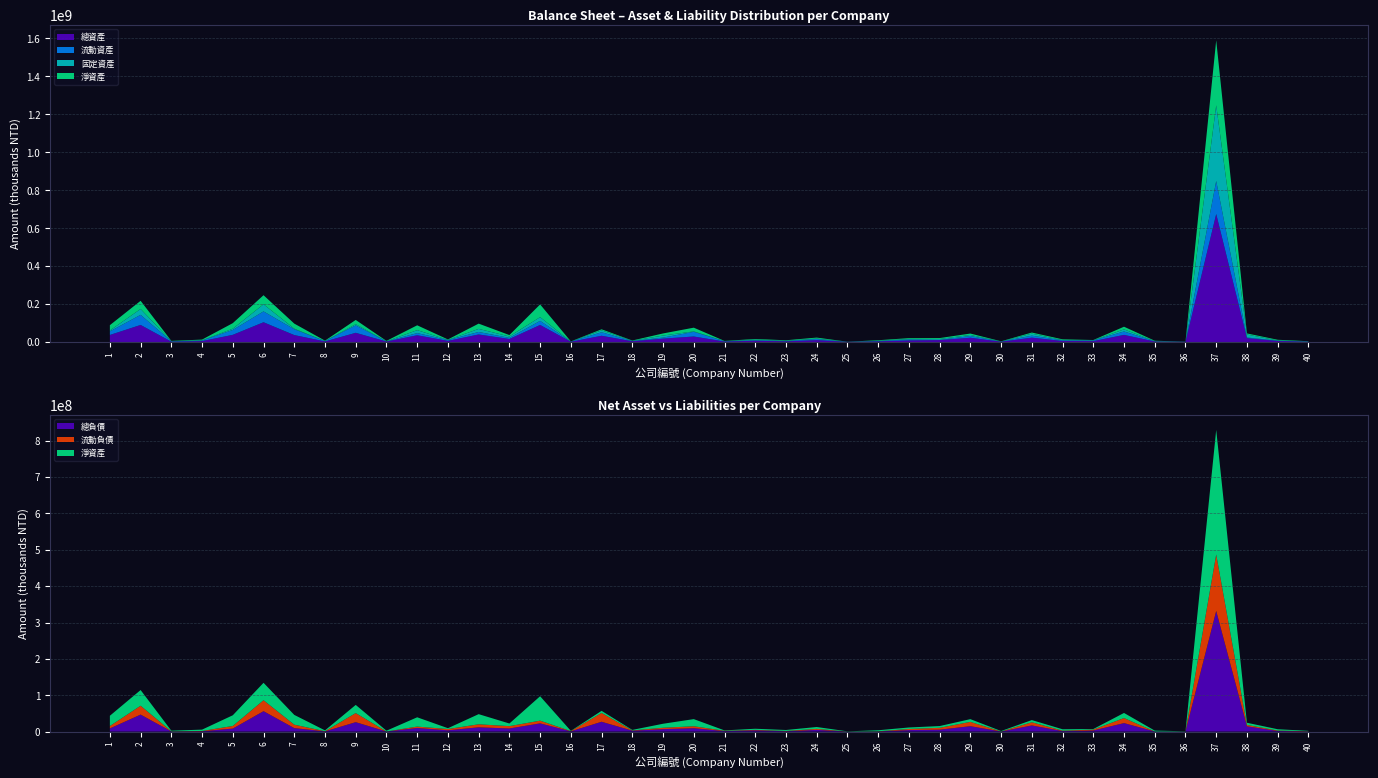

Reading right to left, extract all data points from this chart.

總負債: 40=504447	39=1525700	38=14417520	37=331728878	36=251296	35=230231	34=23295771	33=2944602	32=1253605	31=16840877	30=121391	29=14799195	28=5212244	27=4073267	26=378338	25=100128	24=4616816	23=897635	22=3396714	21=1230135	20=9301419	19=6660720	18=2414765	17=26983296	16=625181	15=22514200	14=8533479	13=11736431	12=3471314	11=9855218	10=169643	9=25854493	8=503735	7=9526670	6=56071450	5=8213906	4=849213	3=370636	2=46666008	1=8599664
流動負債: 40=451123	39=1242361	38=3899783	37=155338705	36=132487	35=31174	34=13825874	33=2498371	32=1144302	31=8783614	30=121391	29=11876385	28=5119178	27=3059027	26=369106	25=82869	24=2757603	23=839021	22=1253376	21=926252	20=5332664	19=3828372	18=713840	17=24262625	16=611036	15=7488055	14=6384425	13=8288423	12=3471314	11=3828383	10=23412	9=24961549	8=424282	7=9419631	6=30153693	5=7189330	4=737254	3=349772	2=24422441	1=6569117
固定資產: 40=761985	39=863399	38=15652513	37=398733684	36=191286	35=355569	34=10883846	33=789142	32=1379804	31=10581323	30=58673	29=5580248	28=4494293	27=3030643	26=1119511	25=156101	24=2441270	23=740640	22=3940619	21=385621	20=2373857	19=10853806	18=1150639	17=9932136	16=344305	15=19501534	14=7617265	13=16187525	12=1029504	11=15568252	10=561012	9=6321655	8=84841	7=2990231	6=37438555	5=6444050	4=1187995	3=491533	2=30887035	1=4521441
總資產: 40=1547187	39=5151757	38=20329394	37=674526596	36=708891	35=2620924	34=37396928	33=4501192	32=5170057	31=22826431	30=1394533	29=22308705	28=10020258	27=8190198	26=3230900	25=557165	24=9788179	23=3491871	22=6494748	21=2305788	20=28911220	19=17663420	18=3835756	17=32756777	16=1331668	15=89704954	14=15790164	13=39609101	12=5779913	11=35459603	10=2335421	9=48370058	8=2832675	7=36438540	6=103985315	5=37653029	4=4613517	3=1483605	2=89822121	1=36914108
流動資產: 40=701925	39=2071640	38=3257389	37=174307744	36=507429	35=1260617	34=18112487	33=3573119	32=3486281	31=10416166	30=960386	29=9104985	28=1279421	27=4889193	26=2060627	25=297629	24=5790664	23=2250991	22=2300458	21=1836087	20=24571800	19=5484901	18=1435190	17=18420141	16=809897	15=21622587	14=5837148	13=13136854	12=4314034	11=11334529	10=745176	9=38974590	8=1819316	7=30605807	6=57260849	5=25803146	4=3096818	3=2104177	2=53200515	1=18870925
淨資產: 40=1042740	39=3626057	38=5911874	37=342797718	36=457595	35=2390693	34=14101157	33=1556590	32=3916452	31=5985554	30=1273142	29=7509510	28=4808014	27=4116931	26=2852562	25=457037	24=5171363	23=2594236	22=3098034	21=1075653	20=19609801	19=11002700	18=1420991	17=5773481	16=706487	15=67190754	14=7256685	13=27872670	12=2308599	11=25604385	10=2165778	9=22515565	8=2328940	7=26911870	6=47913865	5=29439123	4=3764304	3=1733541	2=43156113	1=28314444